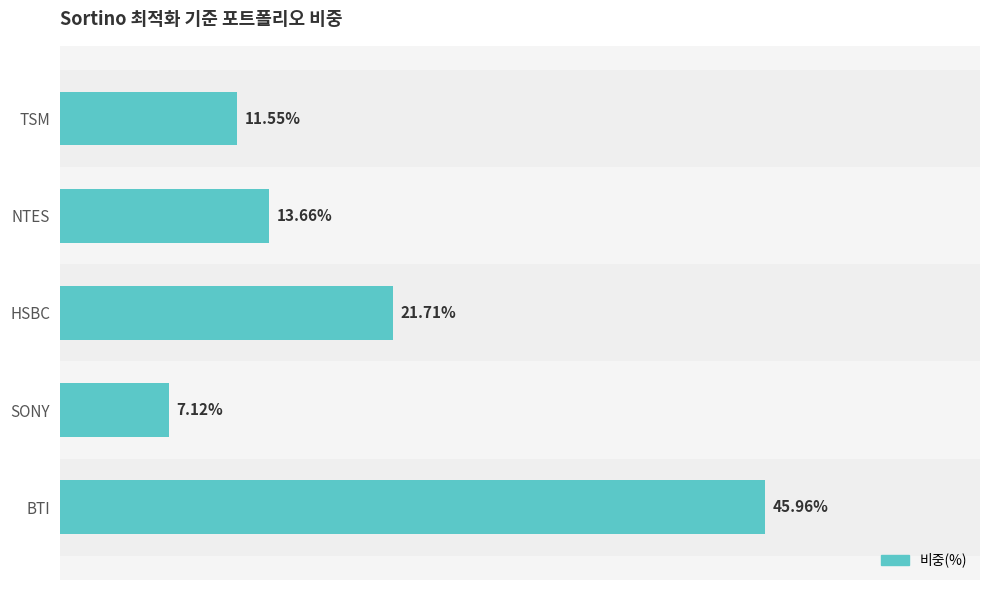

Between SONY and NTES, which is larger?

NTES